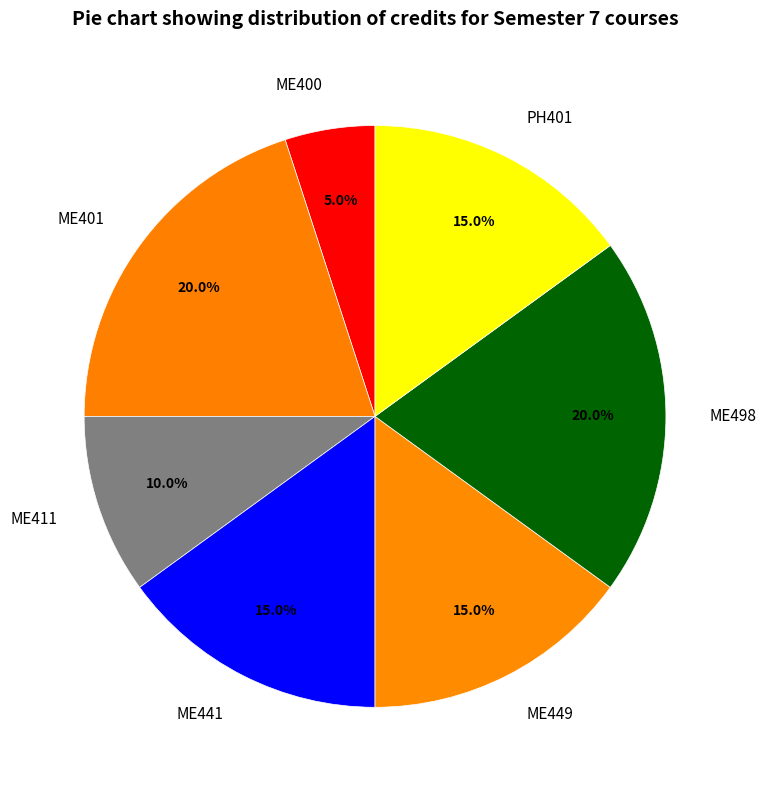

Count the number of slices in the pie.

7